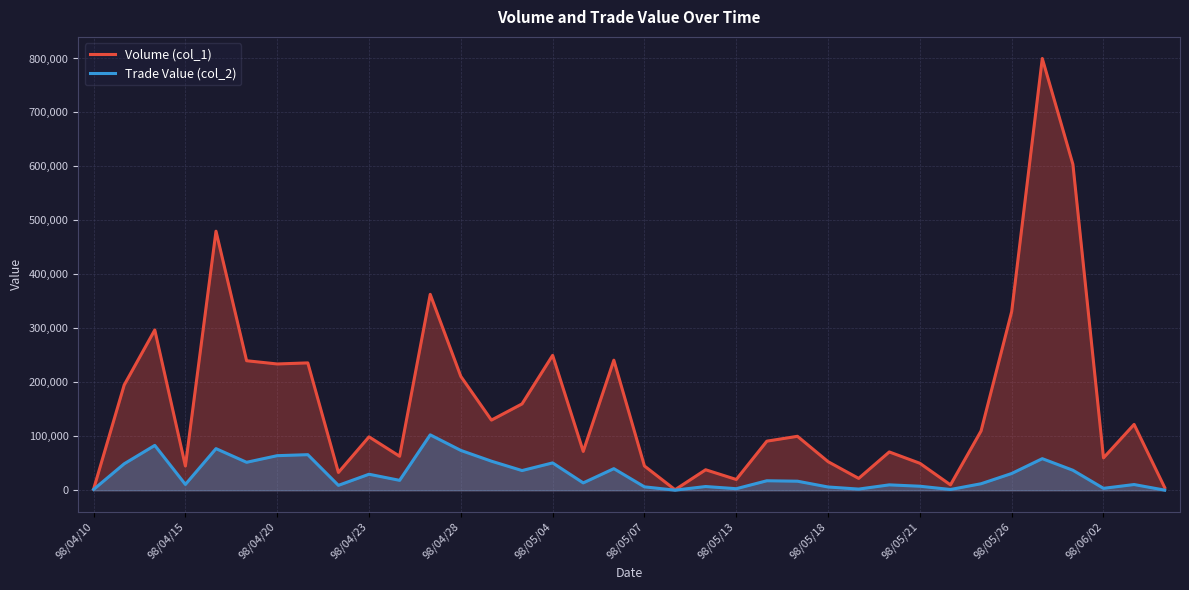

At which category does the chart reach its minimum across all series?

19